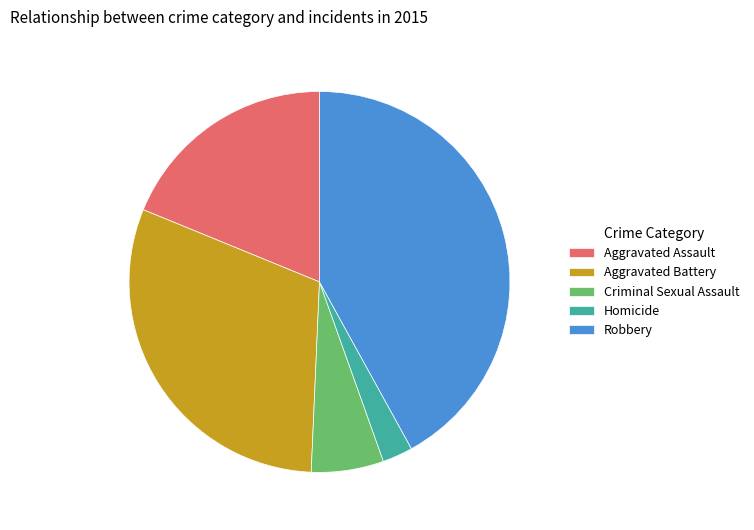

Combined, do Aggravated Assault and Criminal Sexual Assault account for over 50%?

No